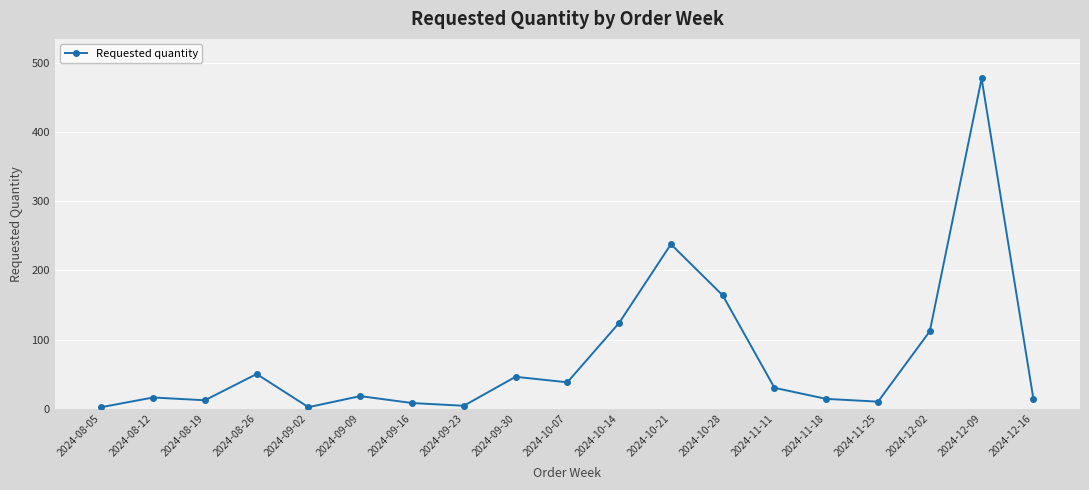

What is the label of the 14th point from the left?

2024-11-11